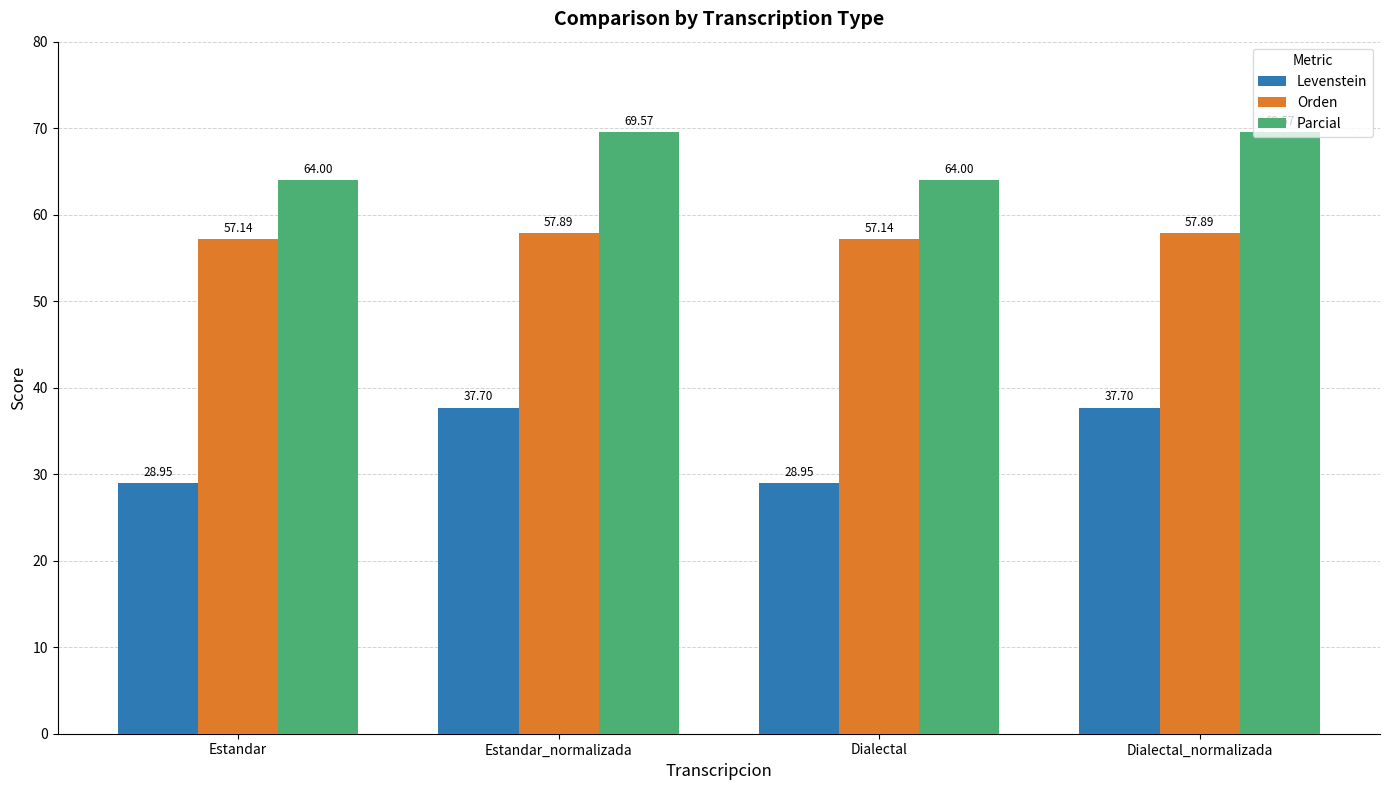

Rank the series by their average value, from highest to lowest.

Parcial, Orden, Levenstein